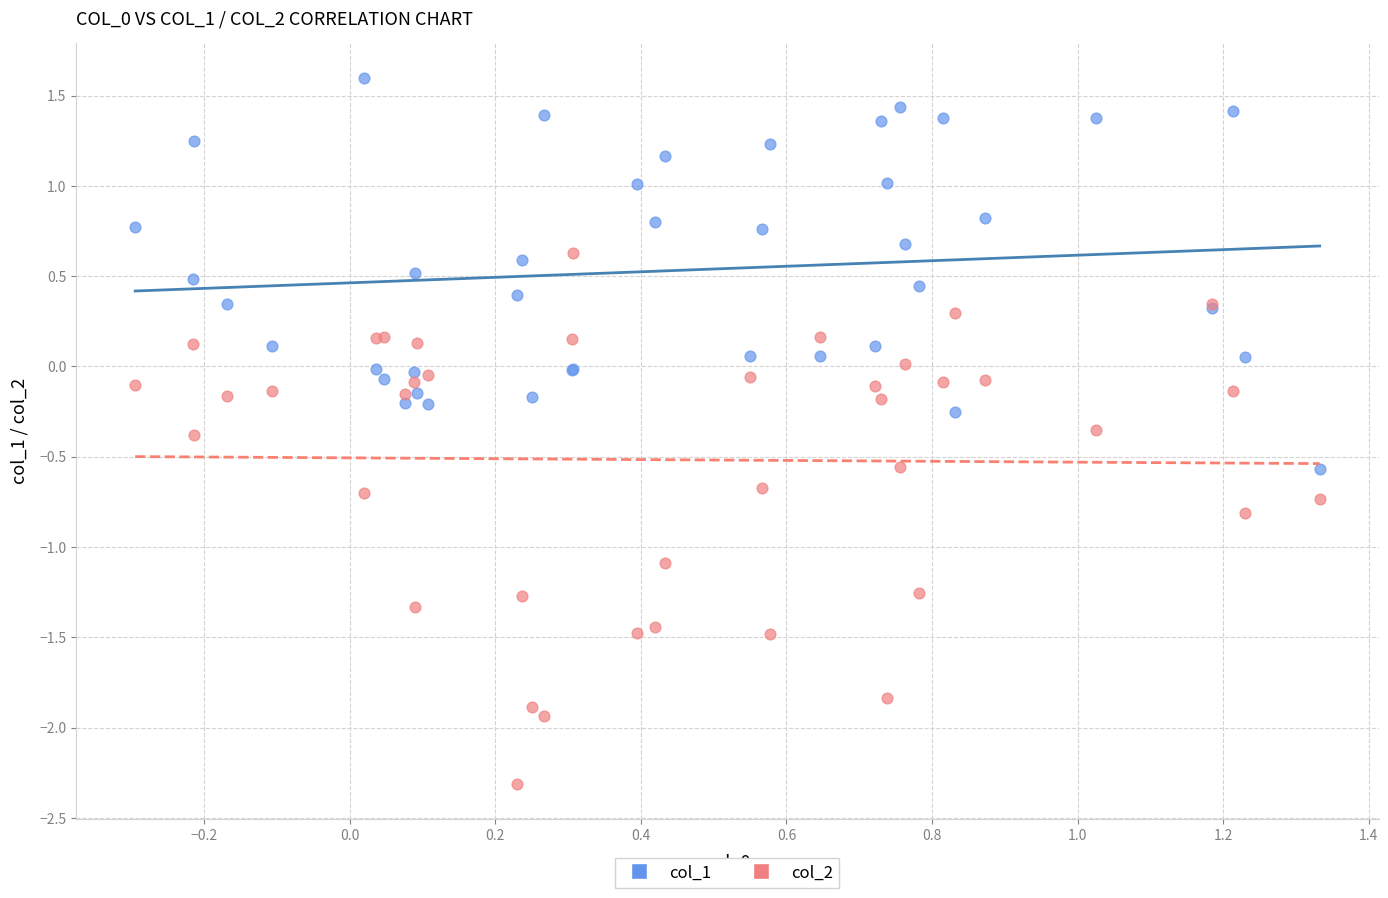

What are all the series names shown in the legend?

col_1, col_2